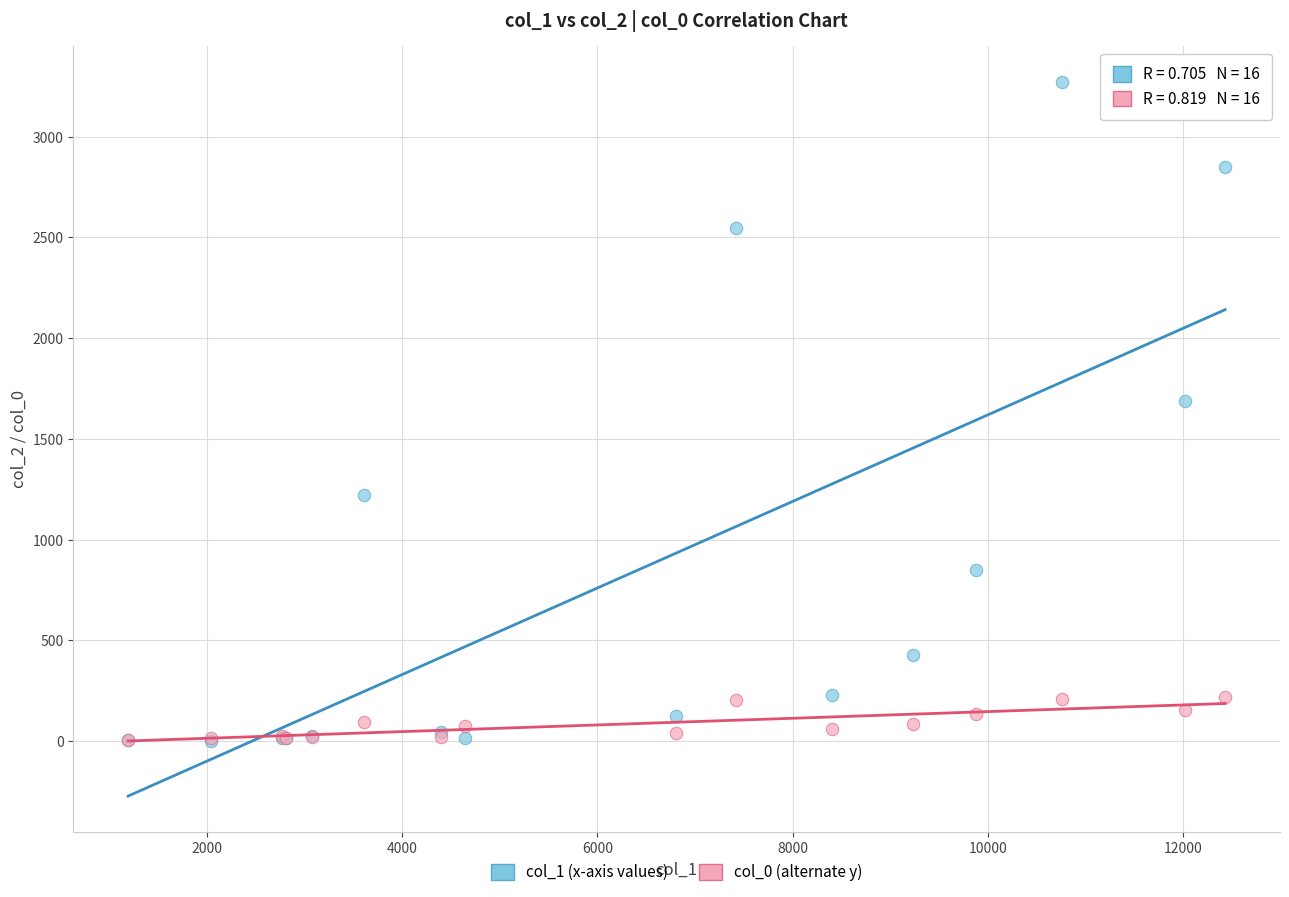

Across all series, what Y value is closest to 1638?

1690